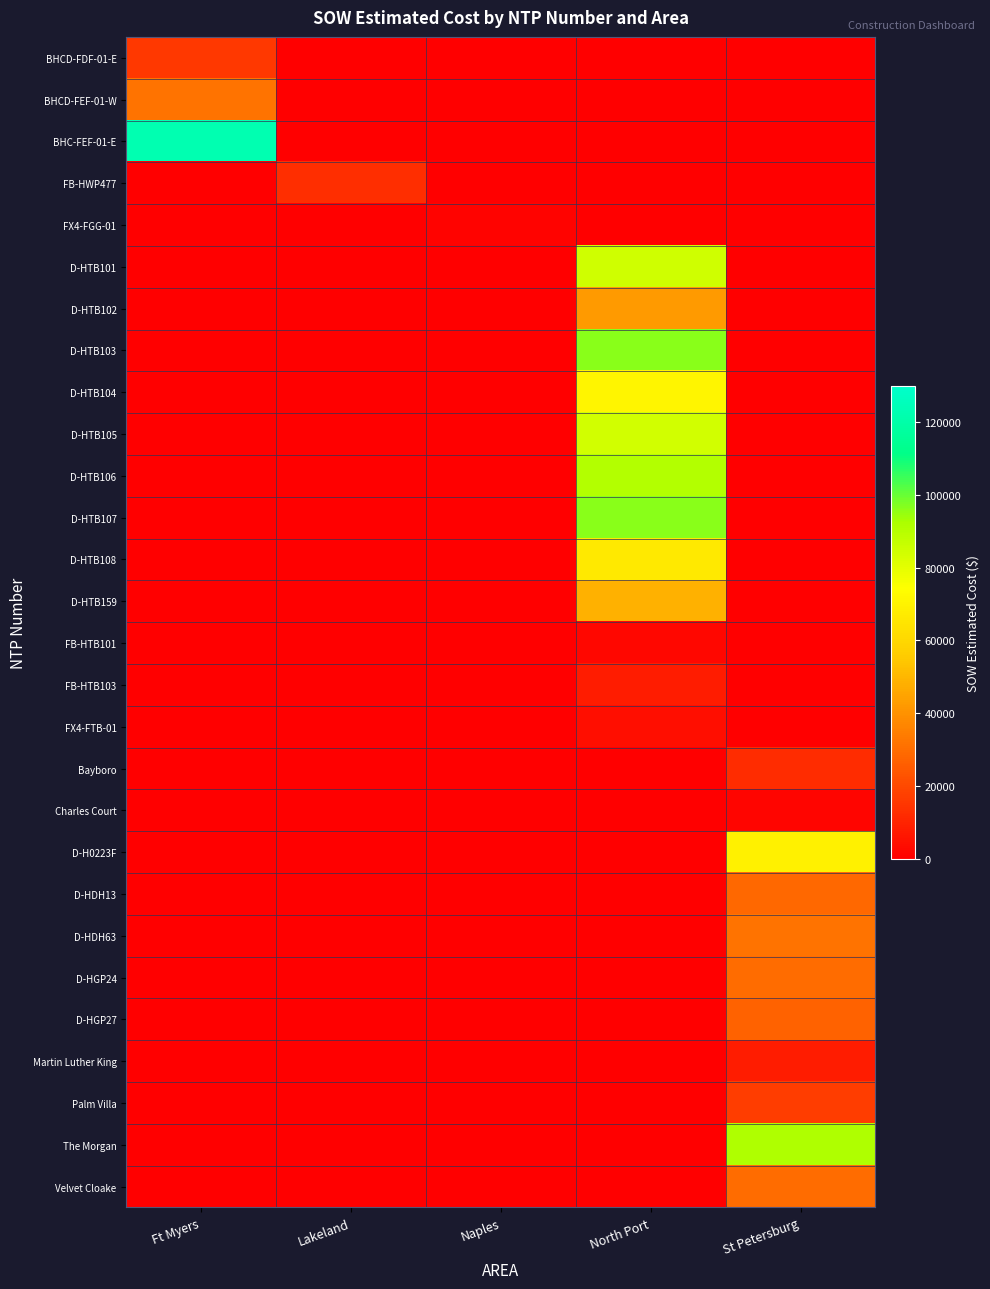

At how many categories does at least one series exceed 95280?

2